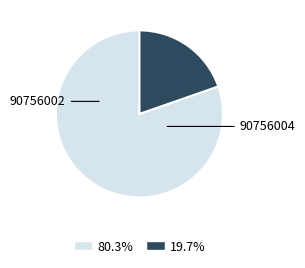

What is the ratio of the value at 80.3% to the value at 19.7%?

4.1